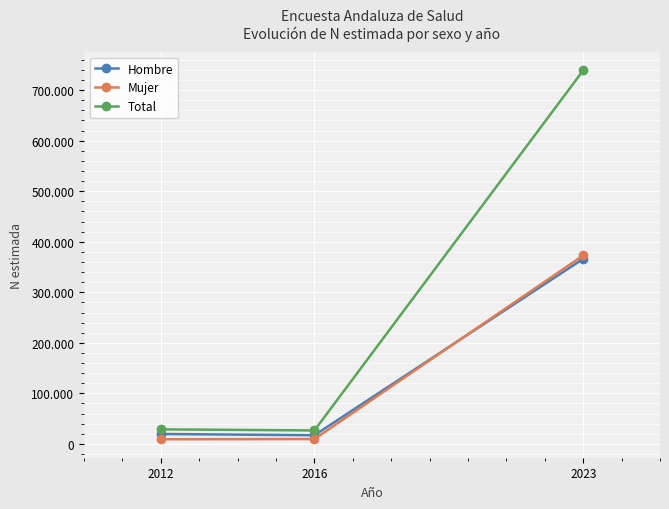

Reading left to right, extract all data points from this chart.

Hombre: 2012=19647	2016=17075	2023=366242
Mujer: 2012=9152	2016=9556	2023=372902
Total: 2012=28799	2016=26631	2023=739145